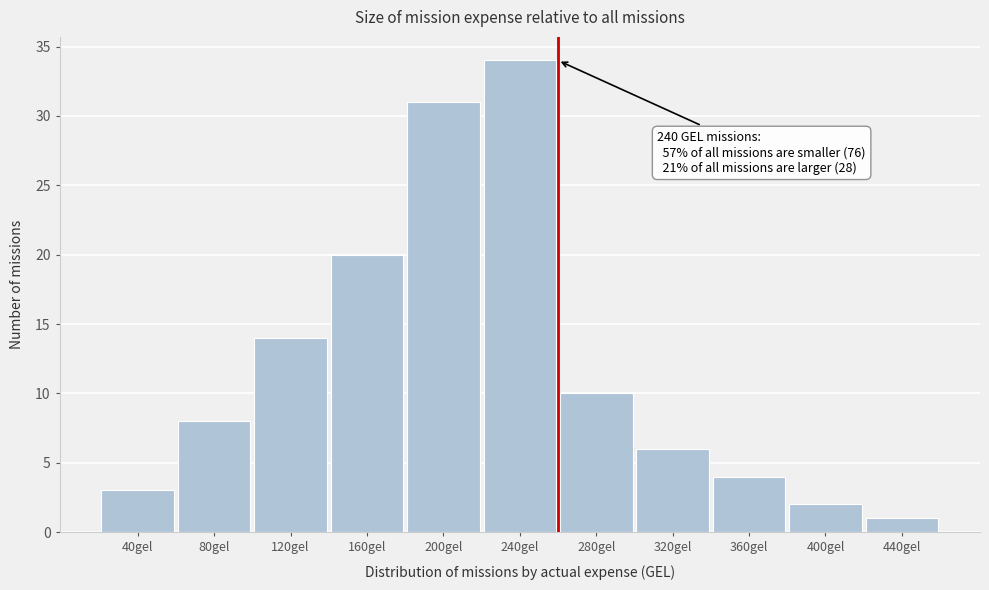

Reading left to right, what are all the values shown in this chart?

3	8	14	20	31	34	10	6	4	2	1